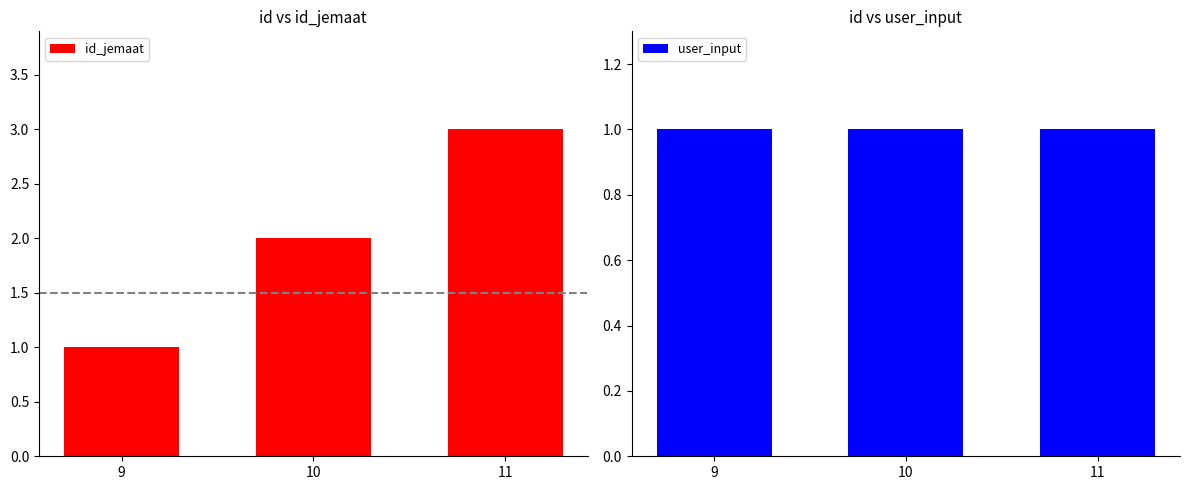

What are all the series names shown in the legend?

id_jemaat, user_input